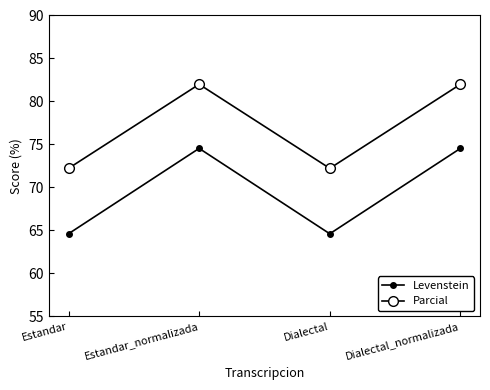

Reading left to right, list all the values displayed in this chart.

Levenstein: Estandar=64.6	Estandar_normalizada=74.5	Dialectal=64.6	Dialectal_normalizada=74.5
Parcial: Estandar=72.2	Estandar_normalizada=82.0	Dialectal=72.2	Dialectal_normalizada=82.0